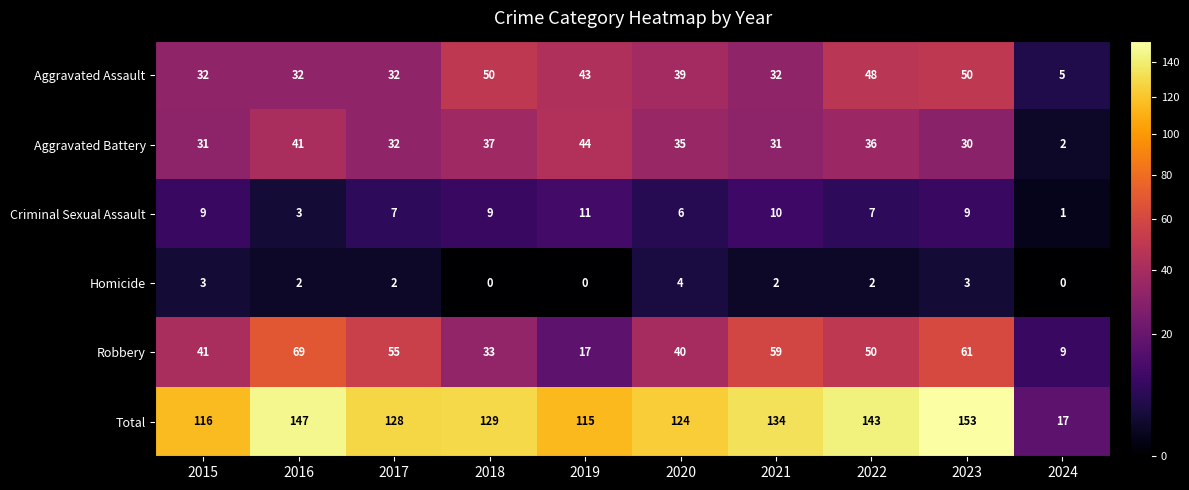

How many data points does each series have?

10